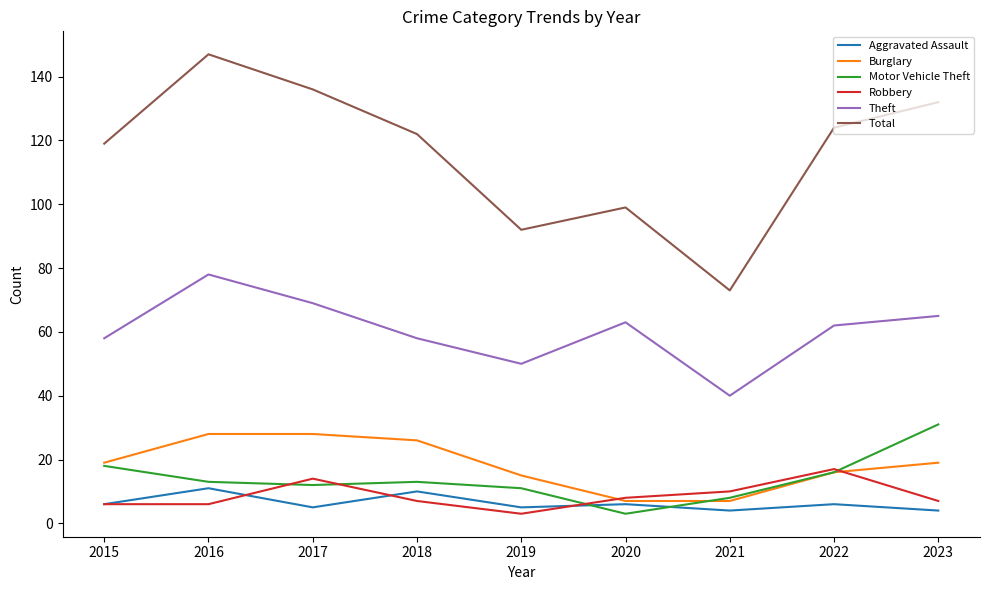

What is the sum of the Theft values at 2019 and 2022?

112